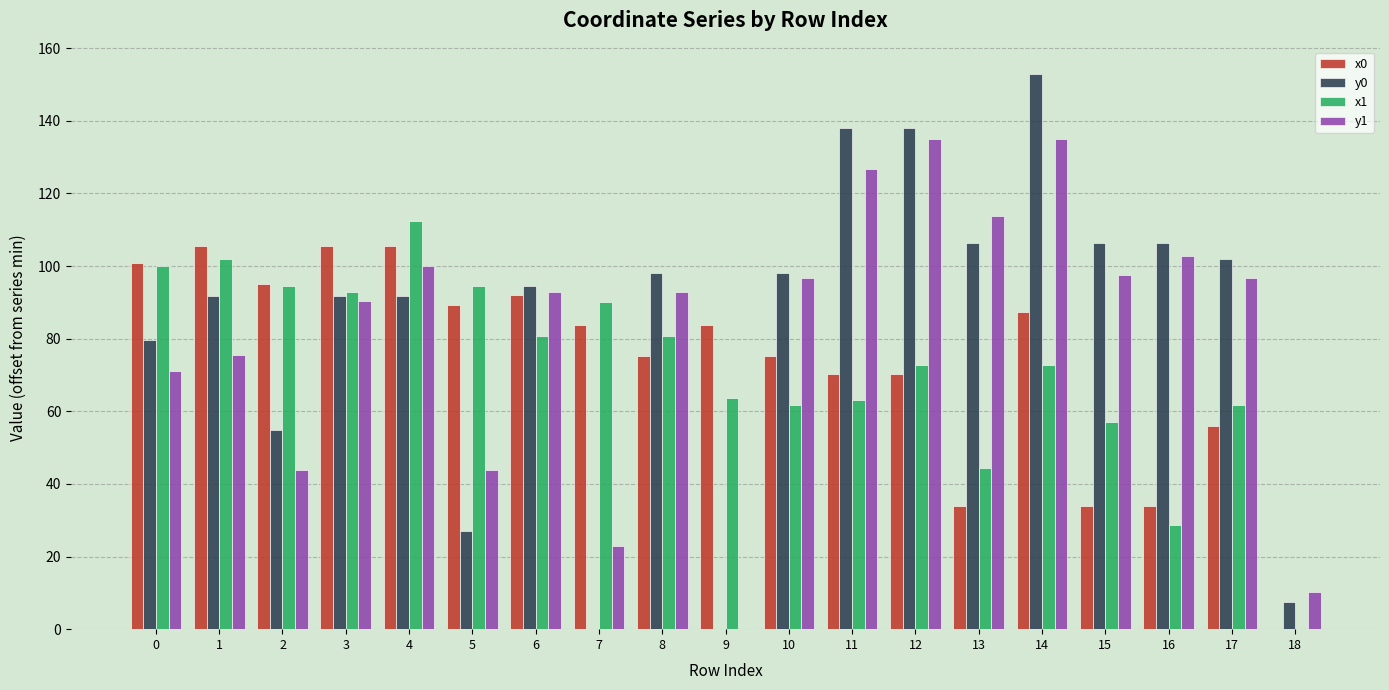

What is the total value across all series at 10?

331.5